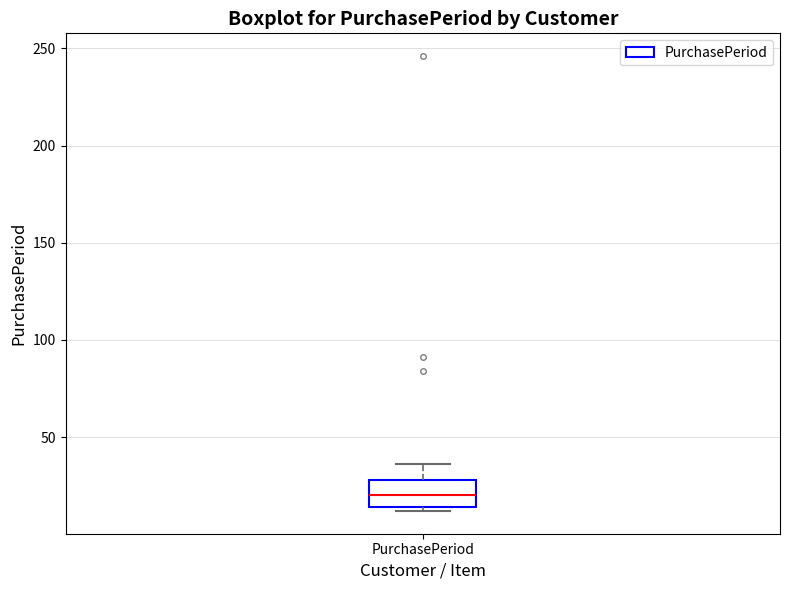

Where does the upper whisker of the box for PurchasePeriod end on the y-axis? The values are not printed on the chart, so give them approximately, as read against the axis.

35